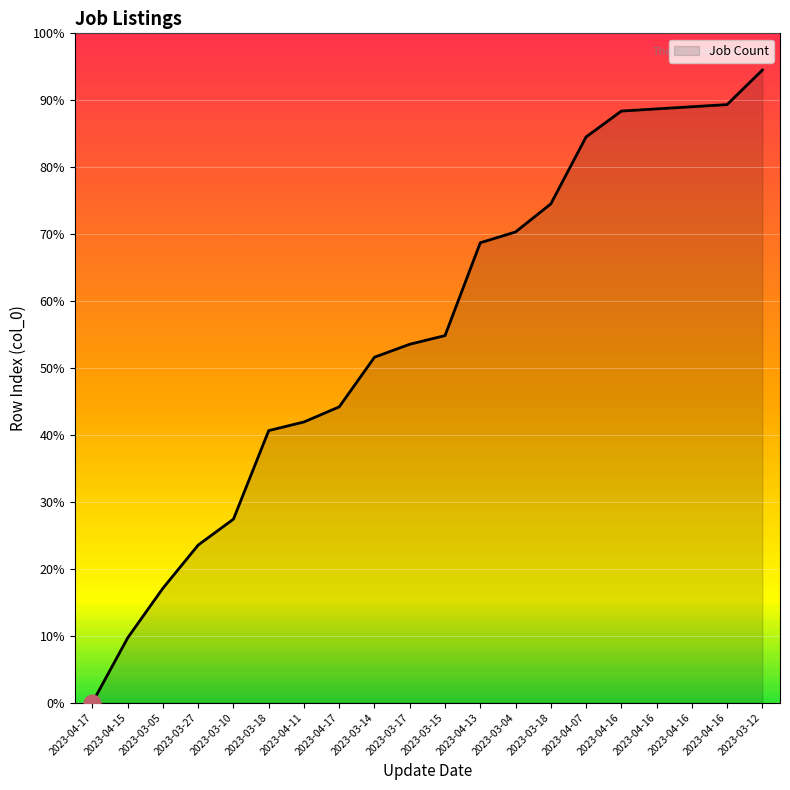

Does the chart have visible grid lines?

Yes